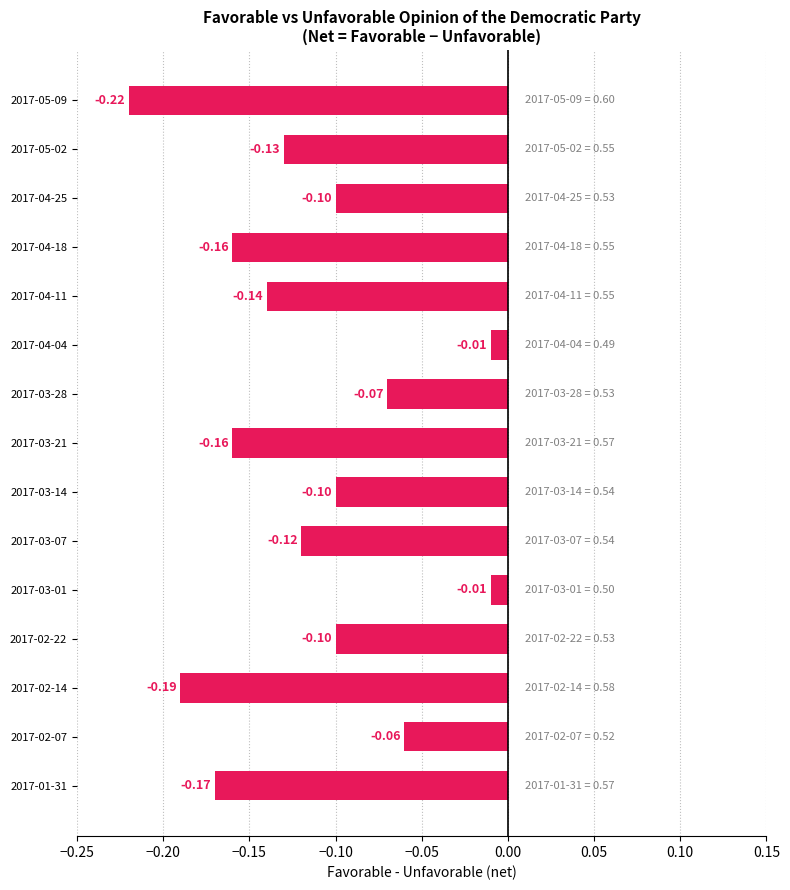

What is the sum of the Favorable values at 2017-01-31 and 2017-03-28?

0.9